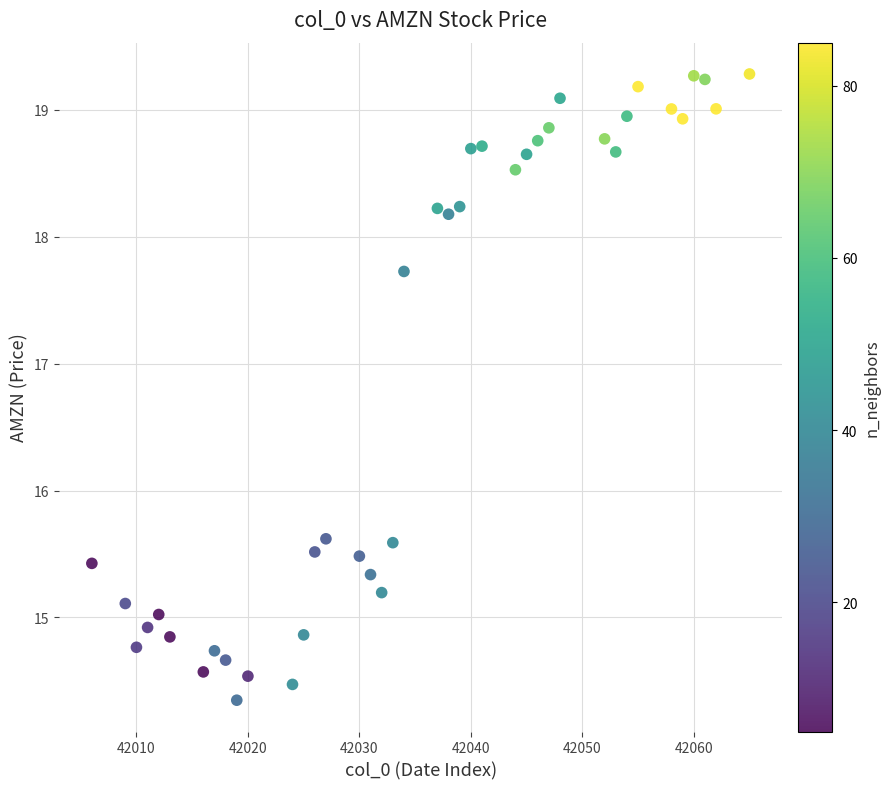

What is the range of X values (max minus min)?

59.0